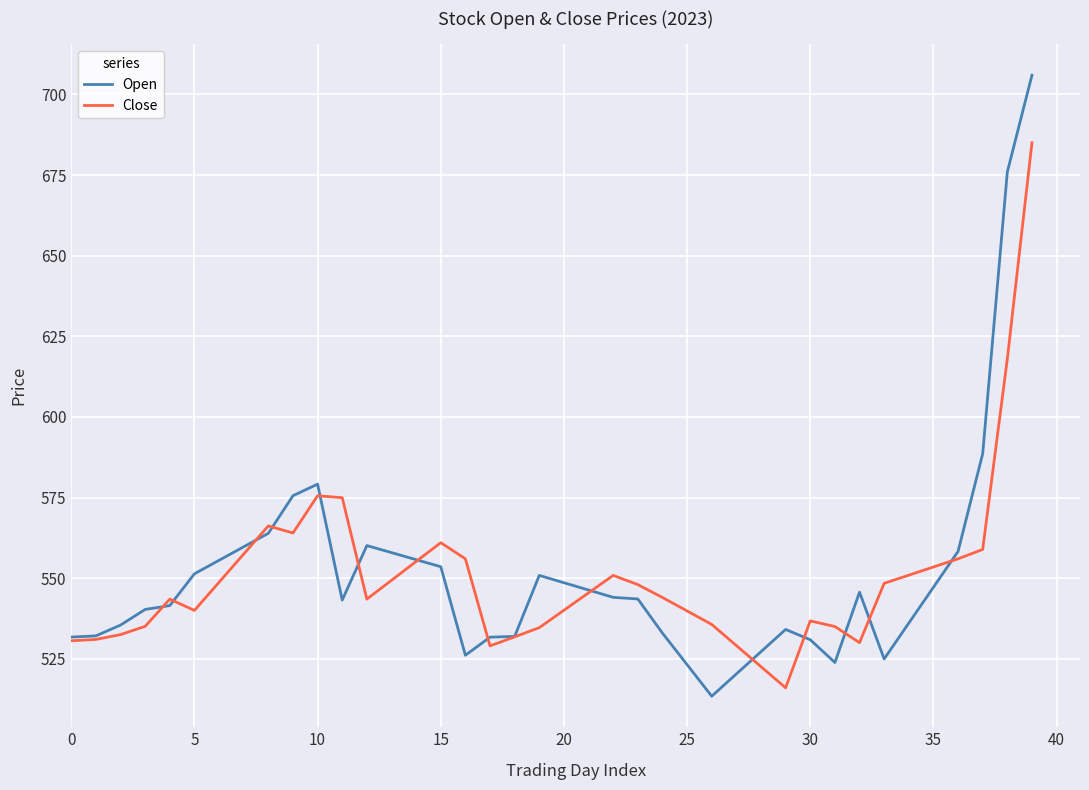

What is the maximum value for Open?

706.0